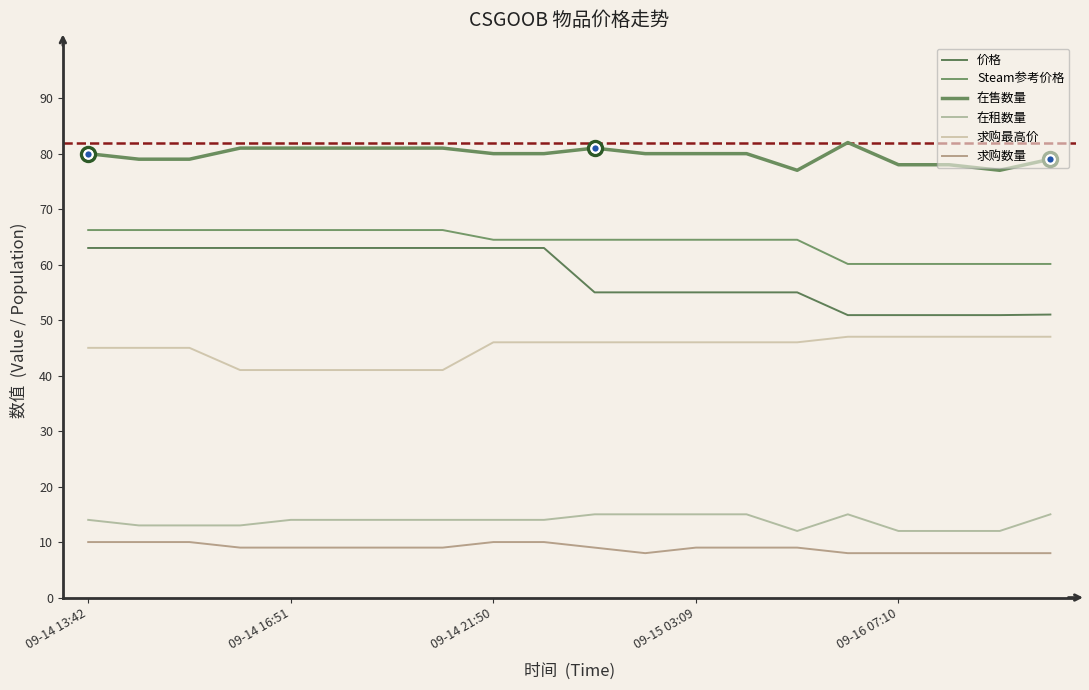

Which series has the largest total across all categories?

在售数量